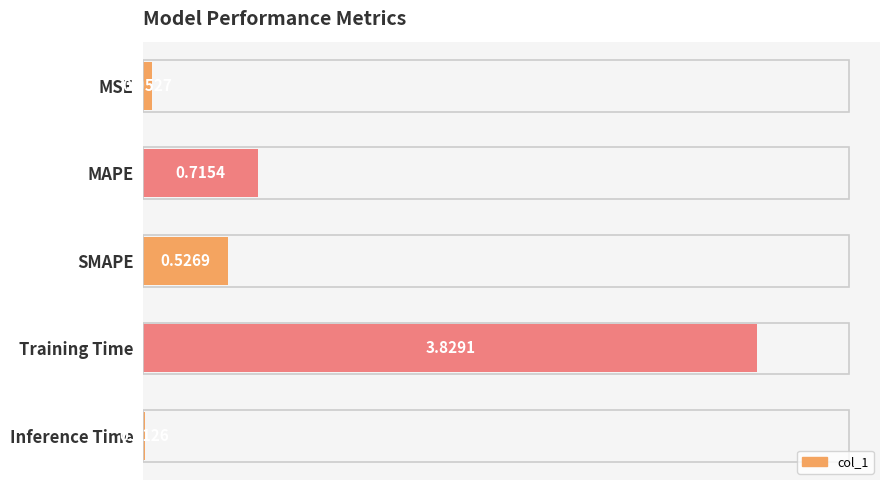

Which has a higher value, Inference Time or MSE?

MSE